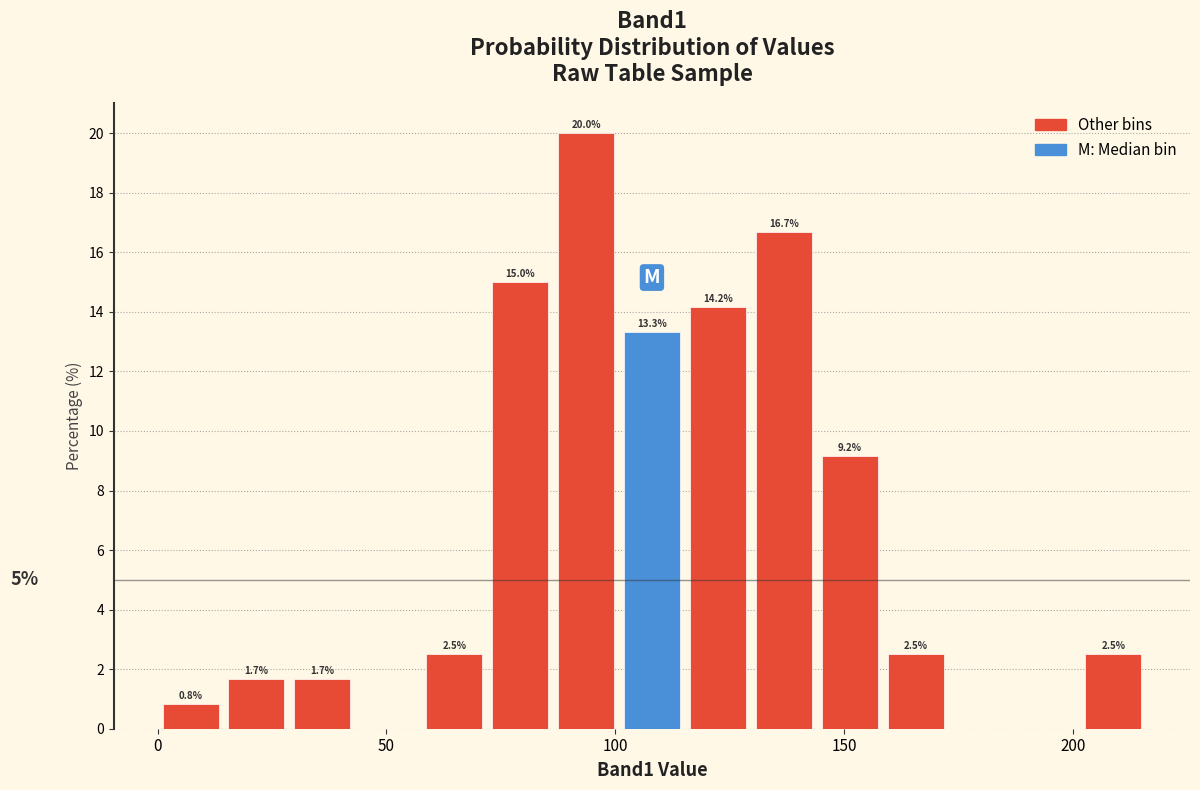

Around what value on the x-axis is the tallest bar? Give the approximate position of its centre, as read against the axis.

95